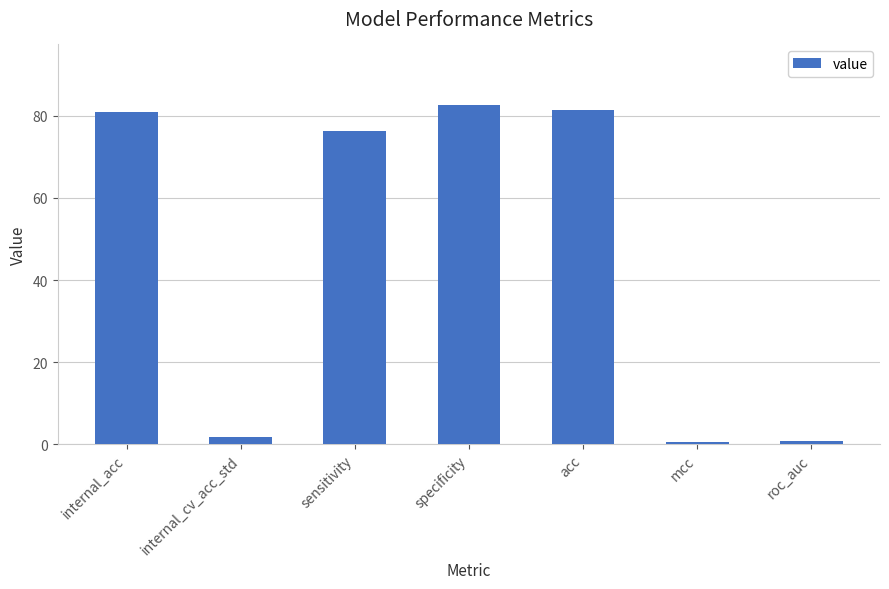

What is the sum of the values at sensitivity and specificity?

158.8